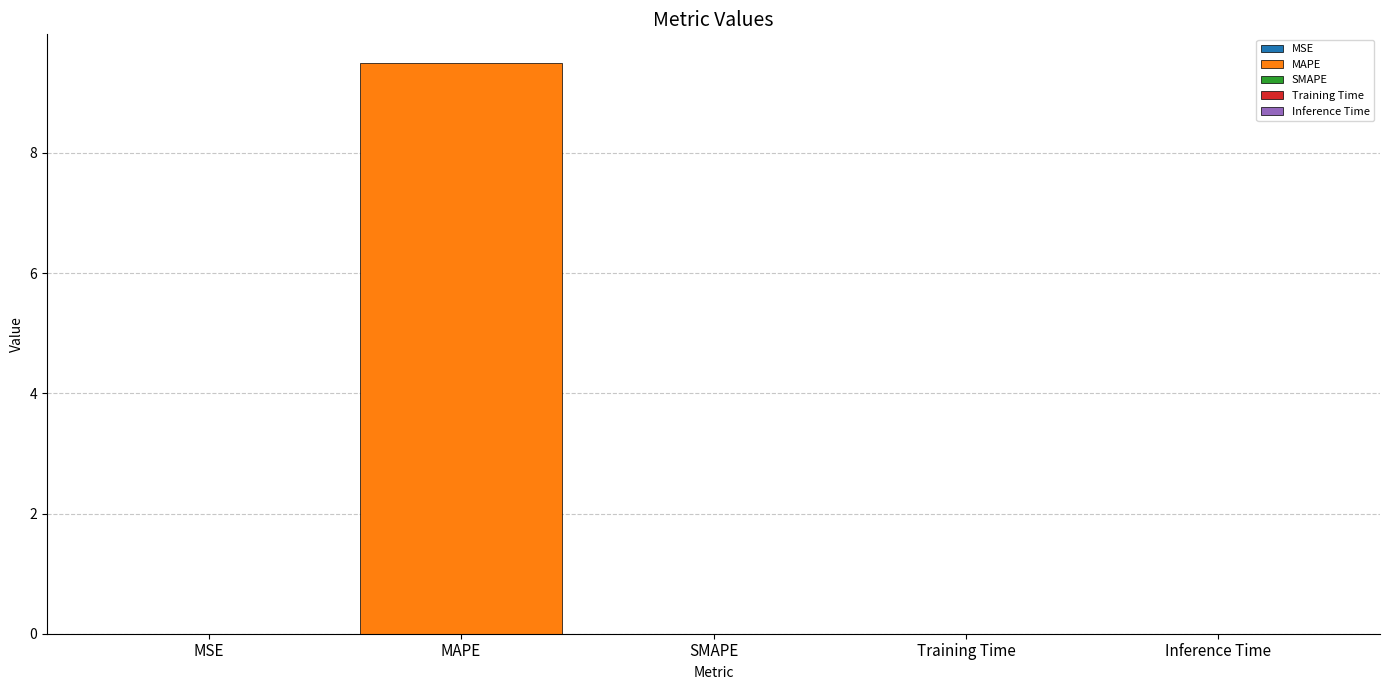

What is the greatest value displayed?

9.5